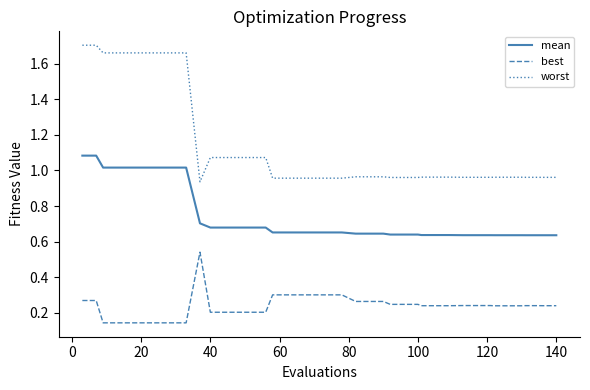

Which series has the largest range (max minus min)?

worst